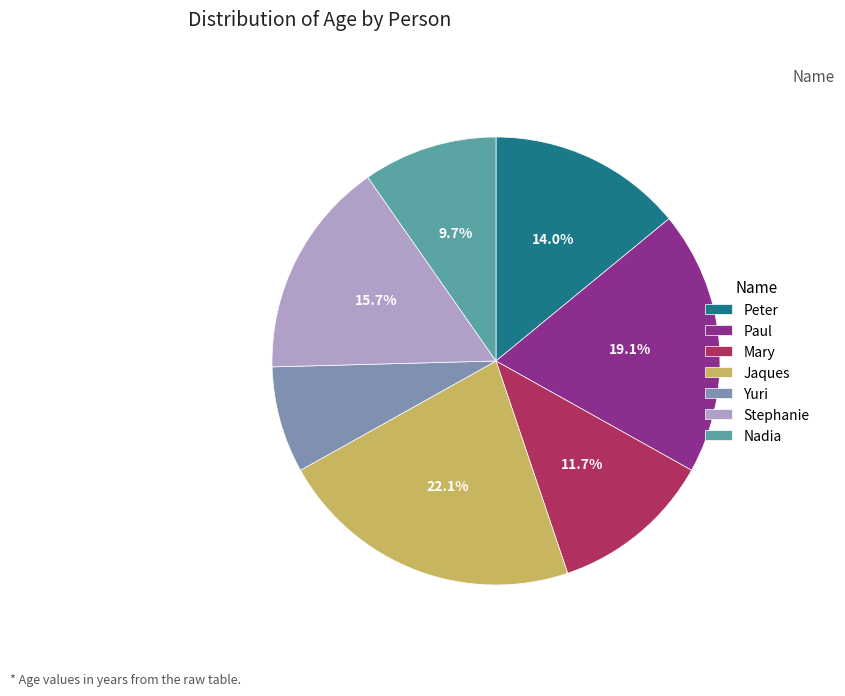

To the nearest percent, what is the difference between the largest and smallest slice percentages?

14%